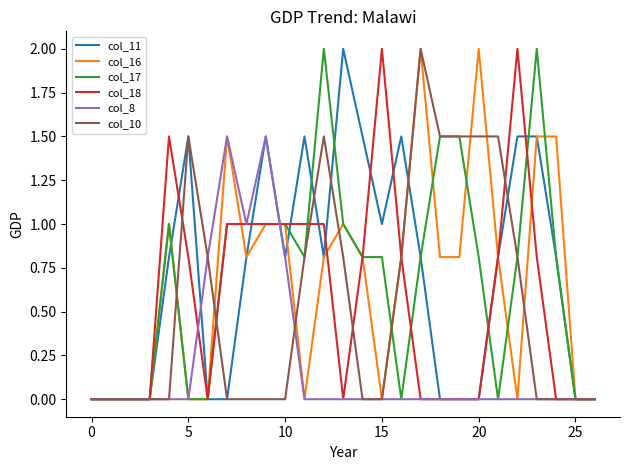

What is the maximum value shown in the chart?

2.0